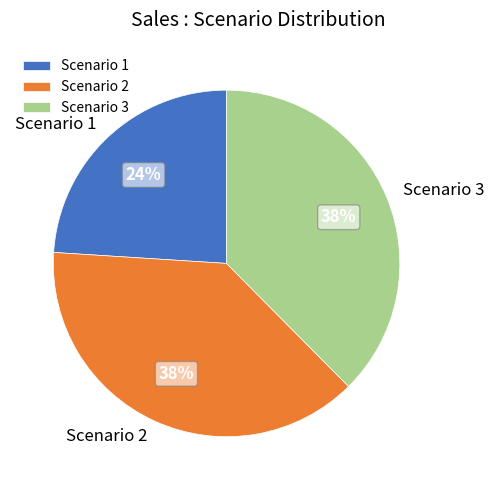

What is the ratio of the value at Scenario 1 to the value at Scenario 3?

0.6